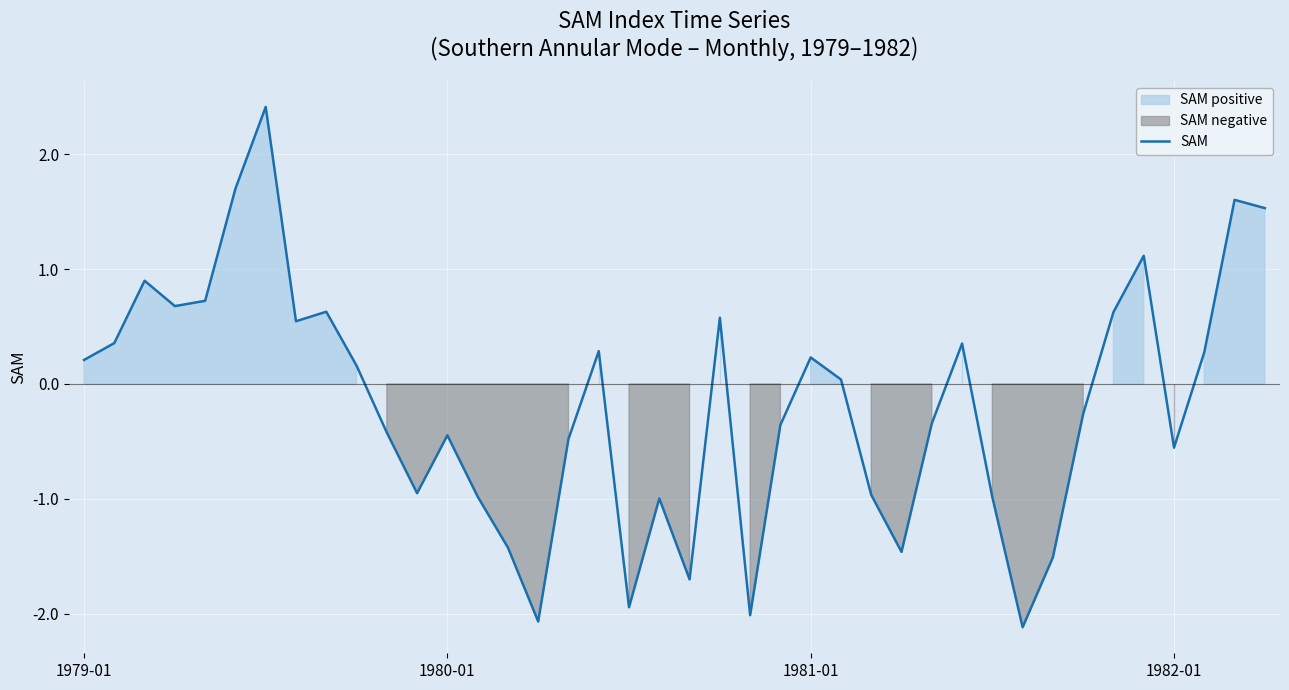

True or false: the data shows -1.3 at 19.

False